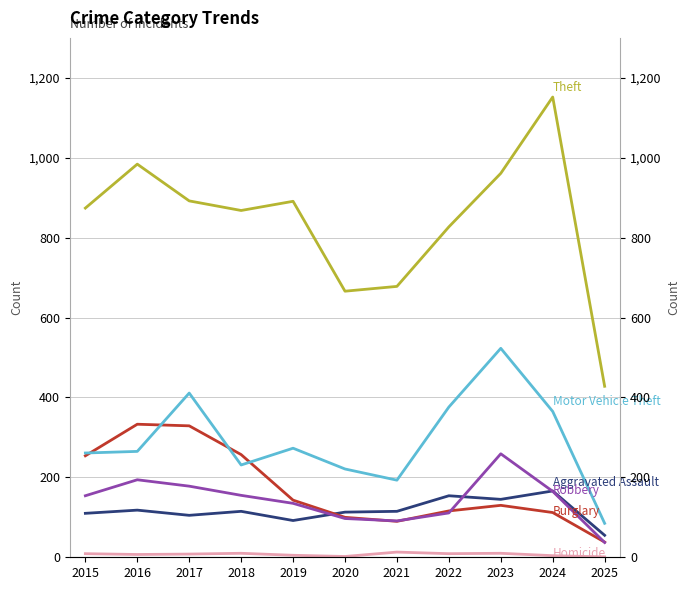

Between 2015 and 2016, which is larger?

2016